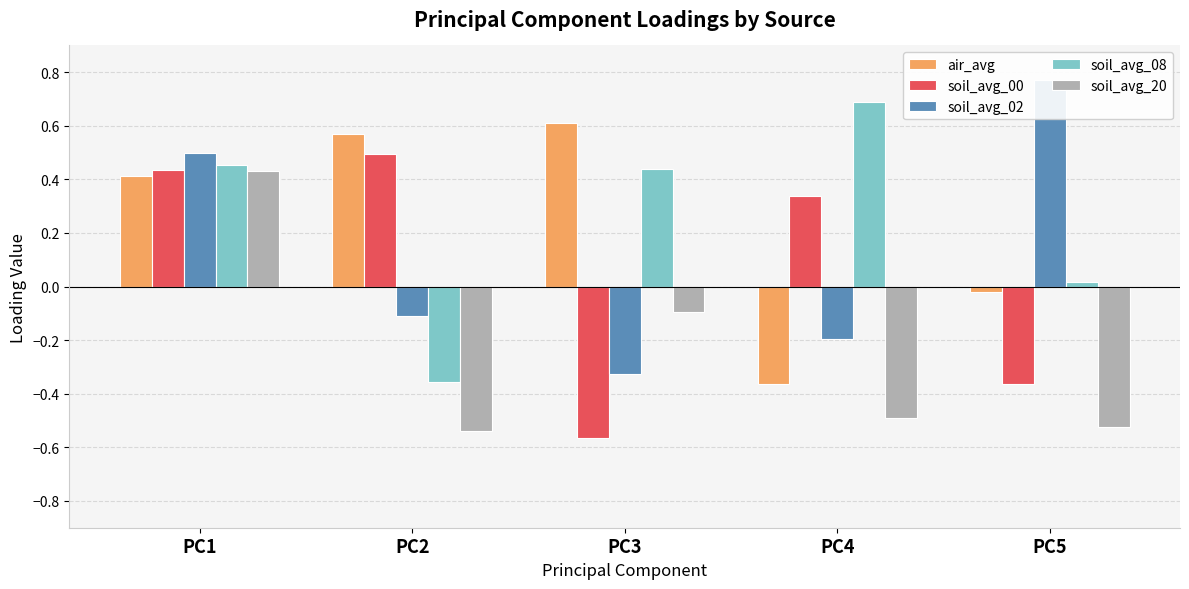

Does the chart contain stacked bars?

No